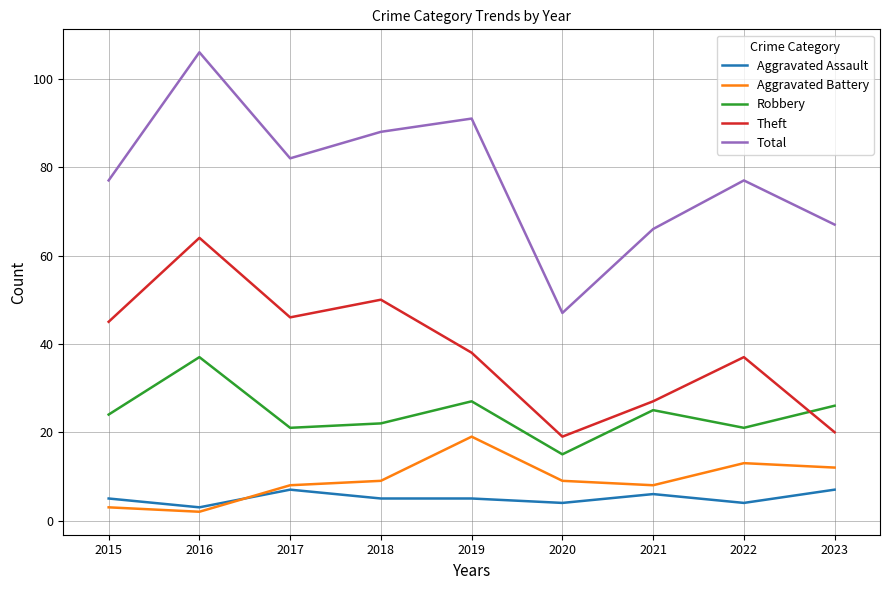

What is the average value of the Theft series?

38